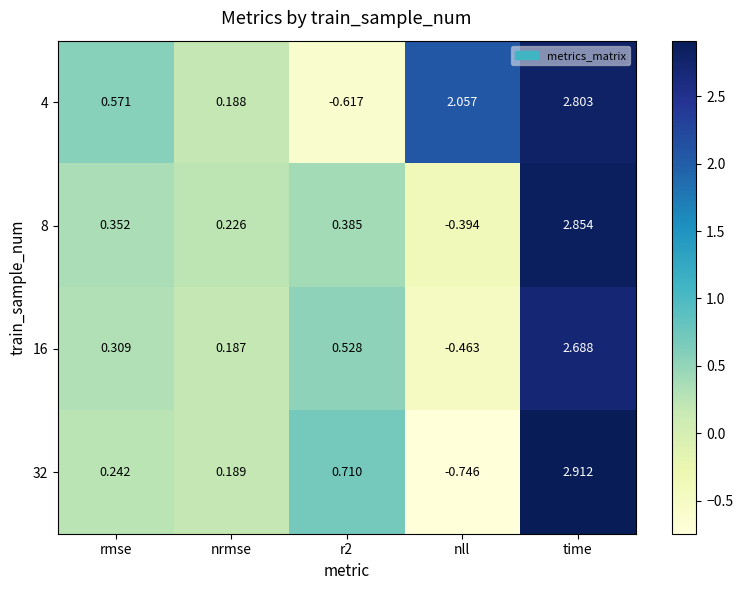

How many distinct data groups are displayed?

4